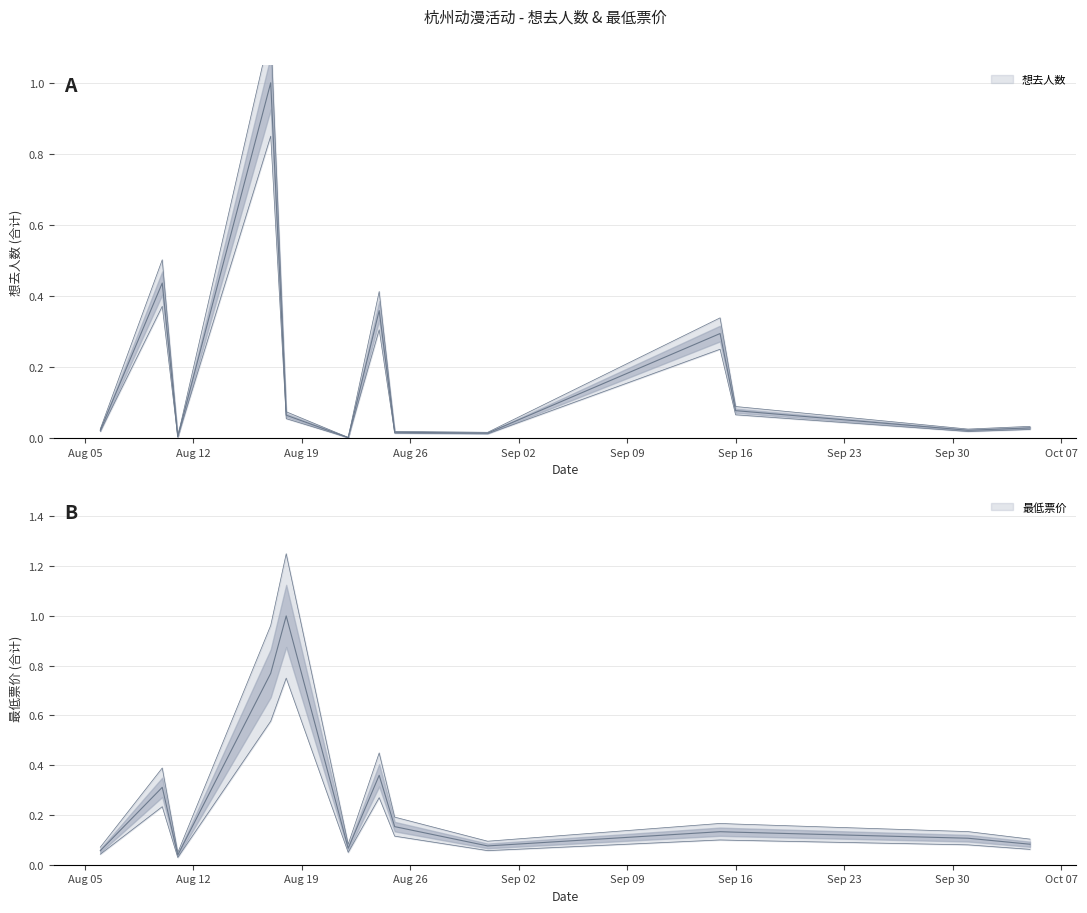

Between which two adjacent categories do 想去人数 and 最低票价 first intersect?

2024-08-06 and 2024-08-10